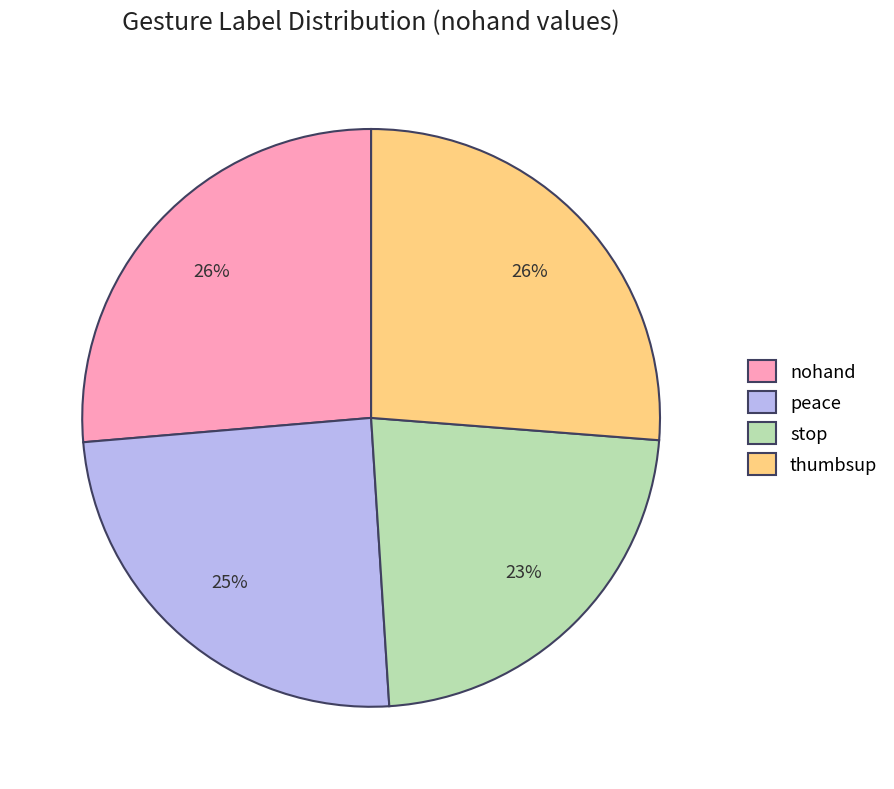

True or false: stop accounts for 30% of the total.

False